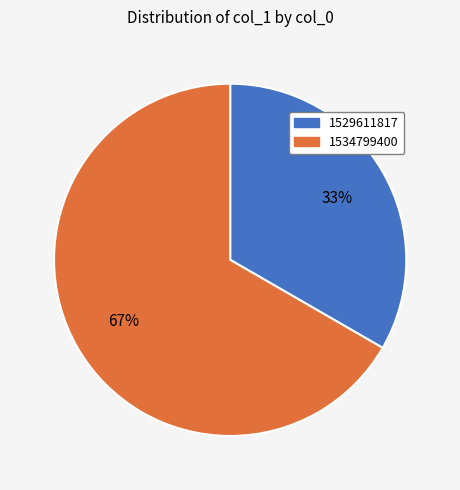

To the nearest percent, what is the combined percentage of 1529611817 and 1534799400?

100%